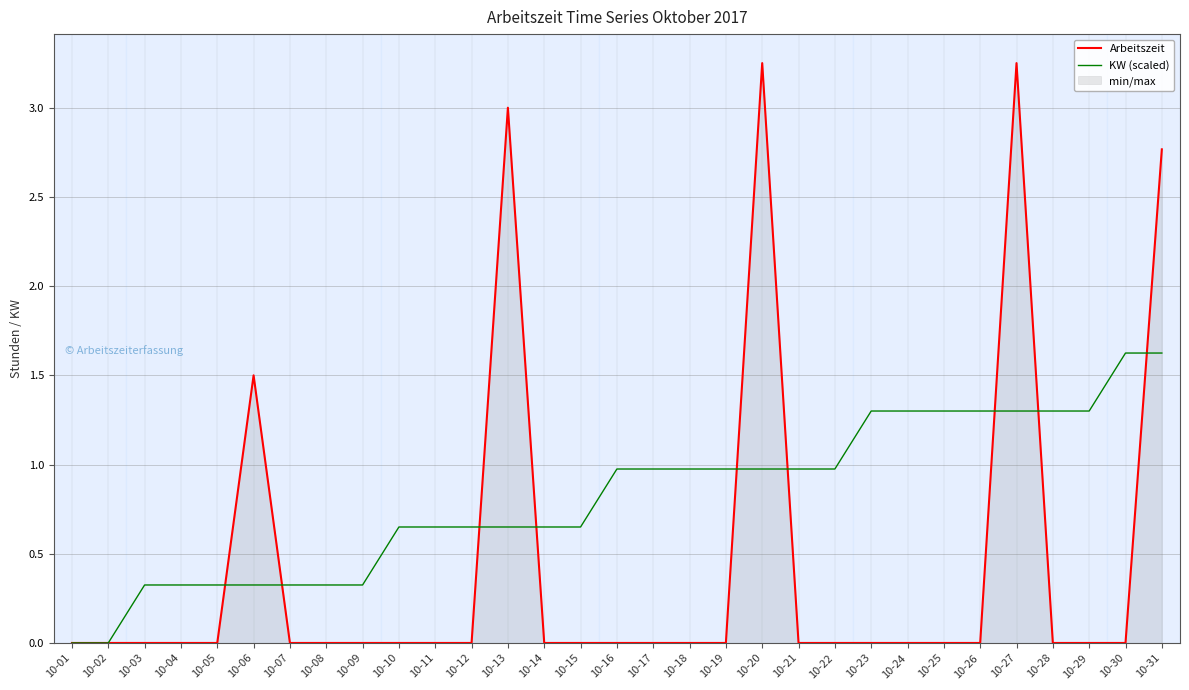

After their last crossing, which series has the higher values: Arbeitszeit or KW (scaled)?

Arbeitszeit